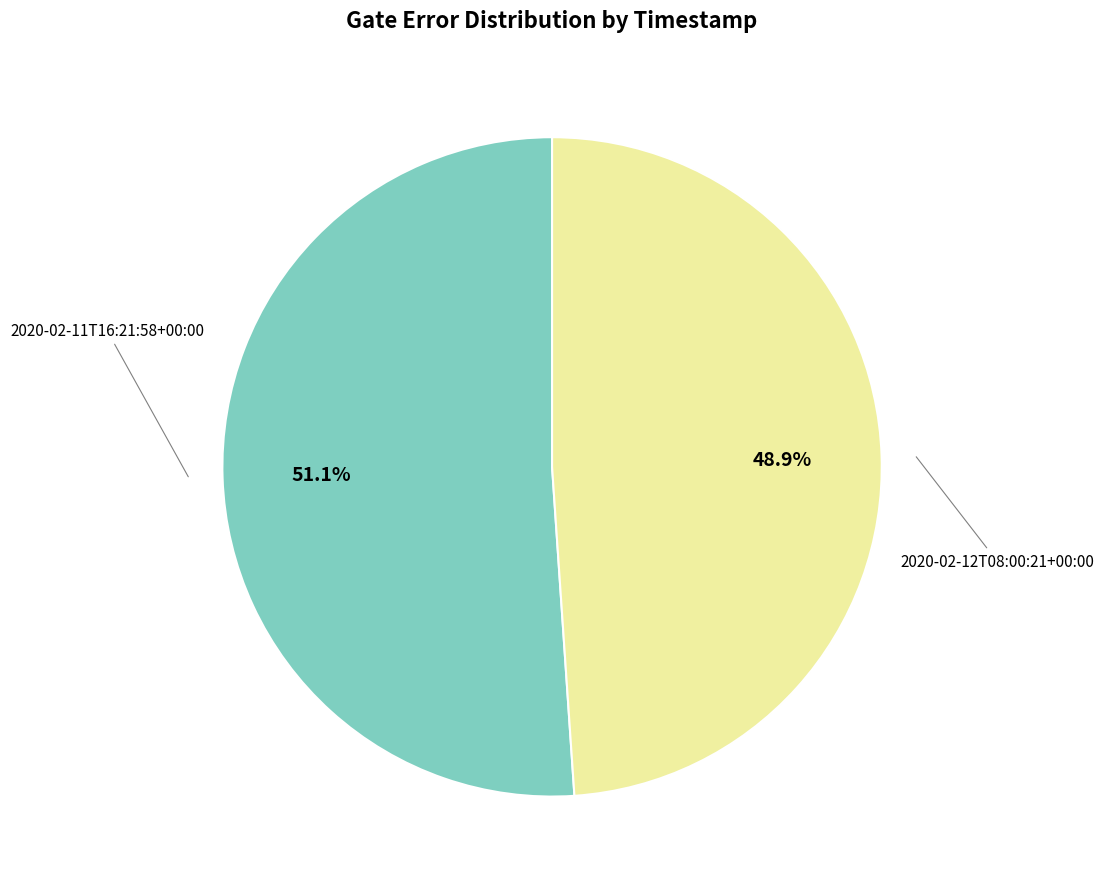

Is there a majority slice in this chart?

Yes